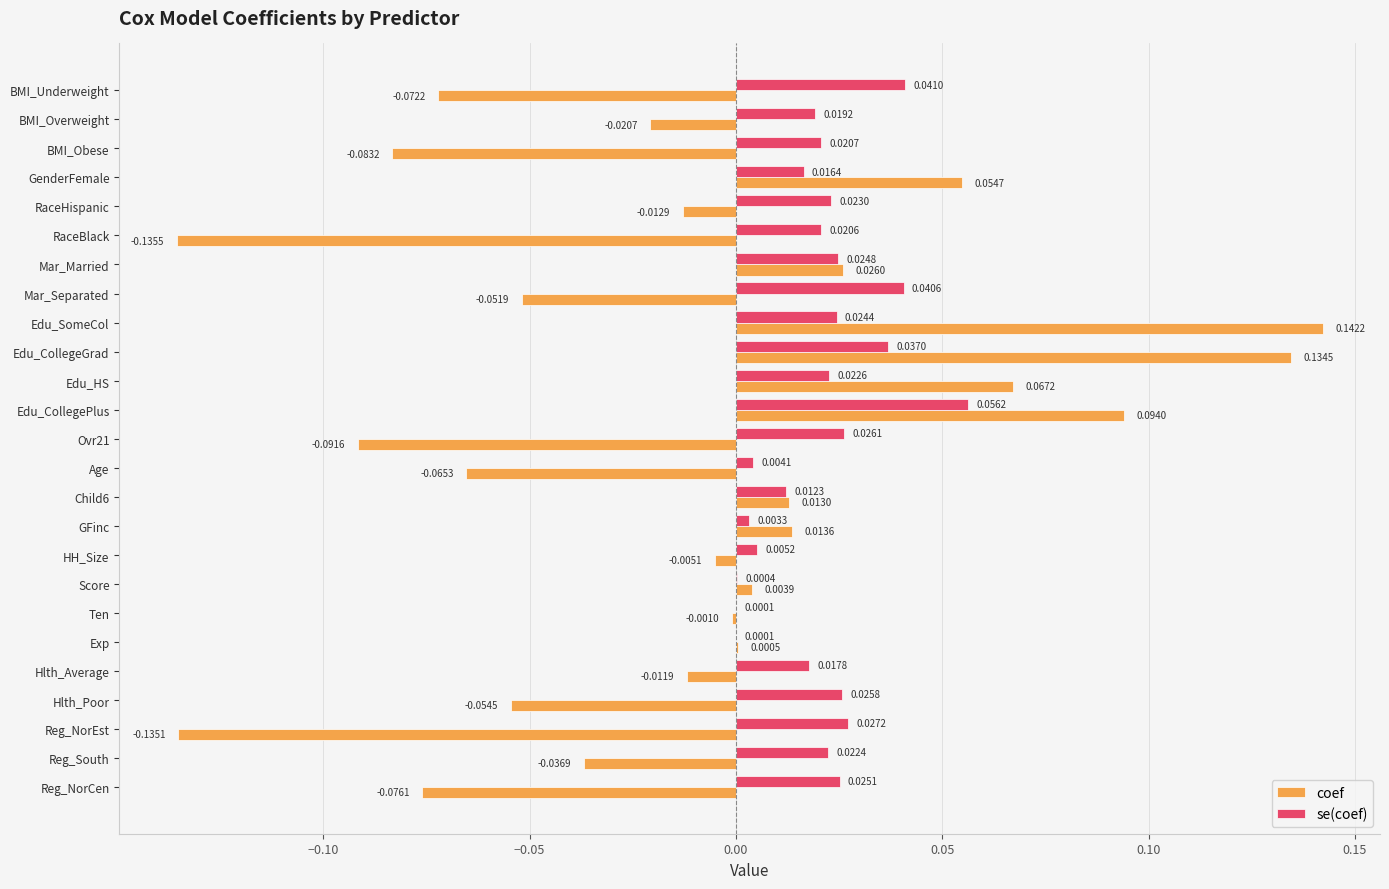

What are all the series names shown in the legend?

coef, se(coef)